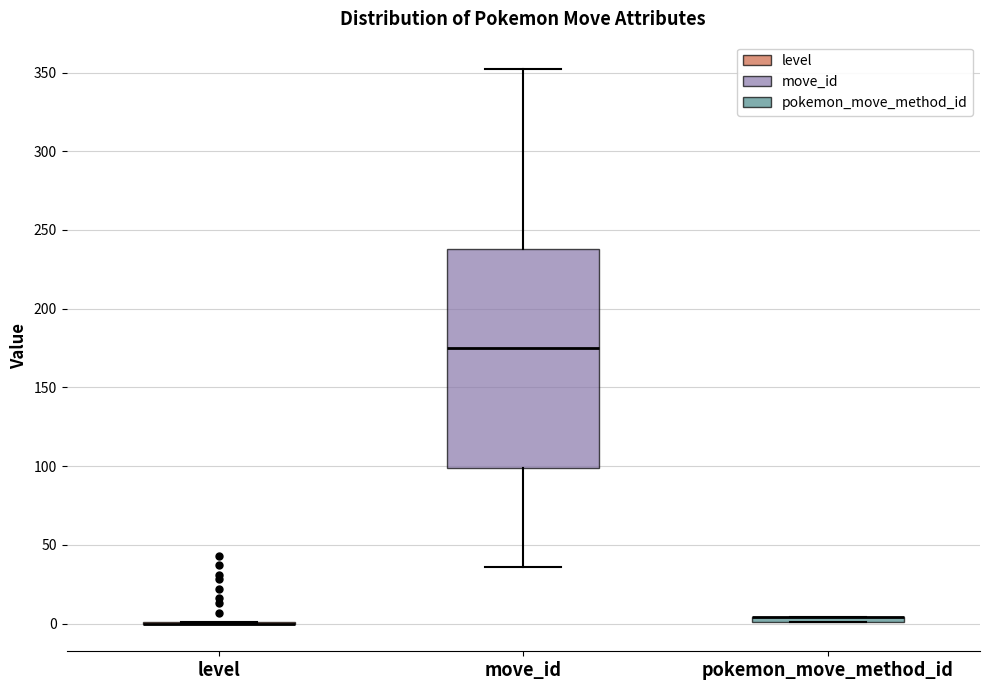

Which box is the tallest, from its lower edge to its upper edge?

move_id